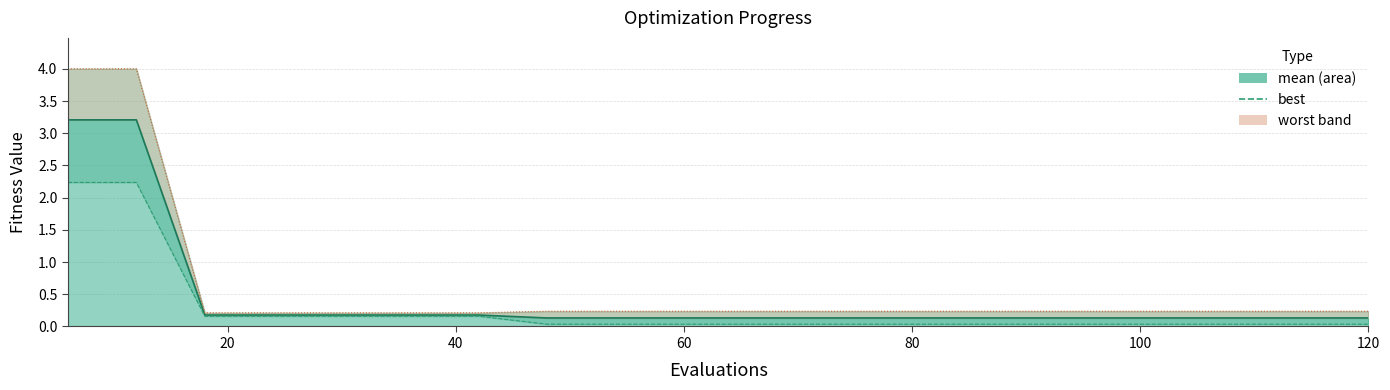

True or false: best line and mean line cross at least once.

False